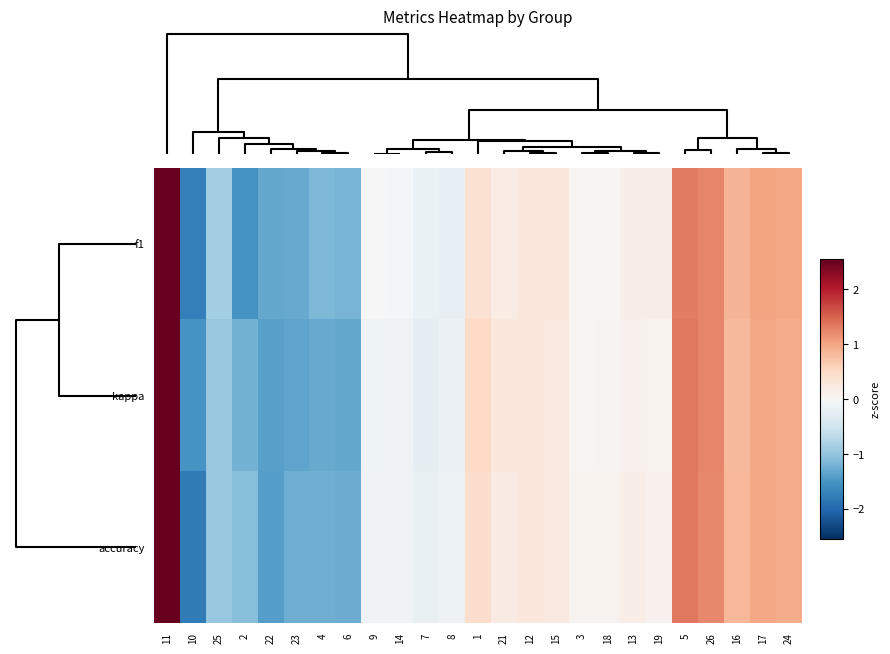

List the series in order of their overall mean, highest first.

kappa, f1, accuracy